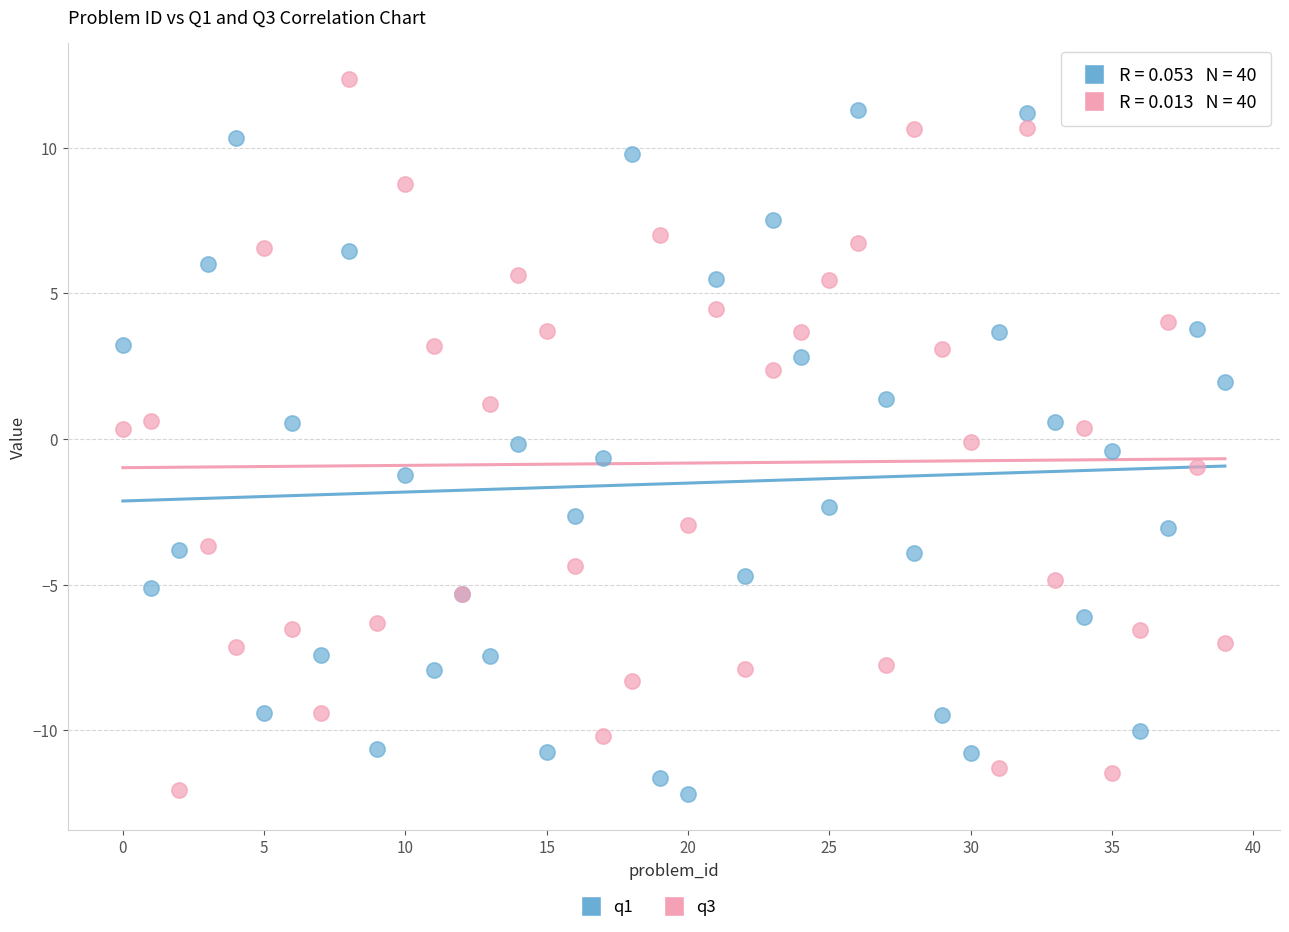

Which series reaches the maximum Y coordinate?

q3